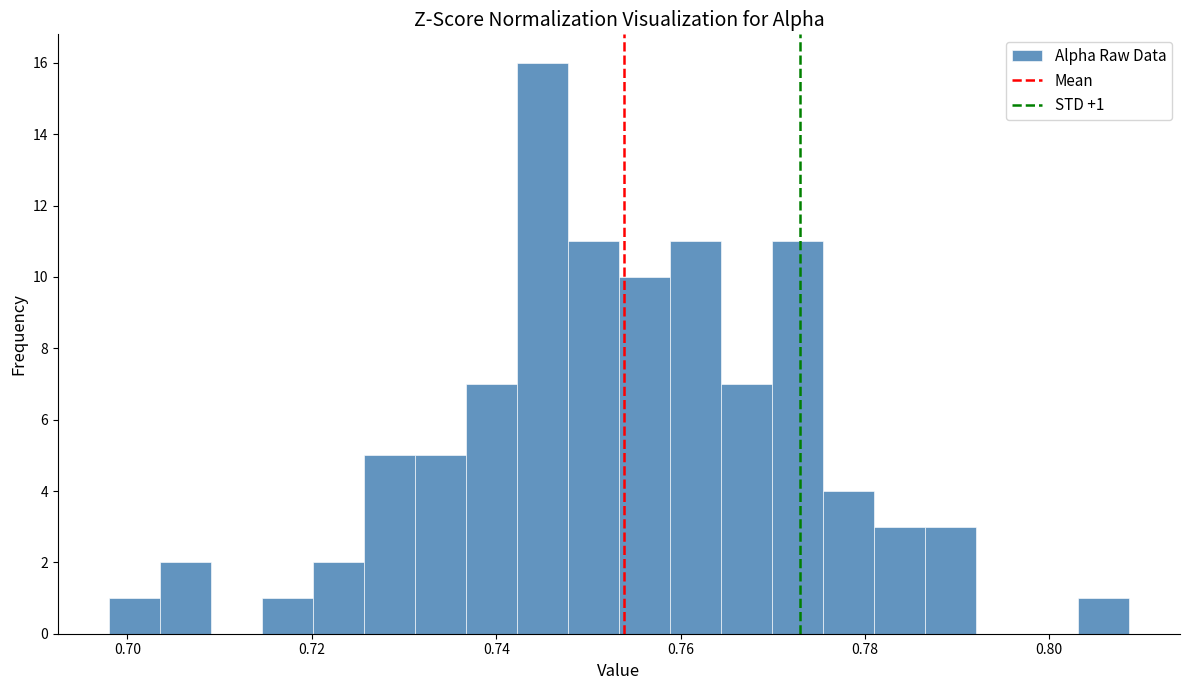

Around what value on the x-axis is the tallest bar? Give the approximate position of its centre, as read against the axis.

0.746